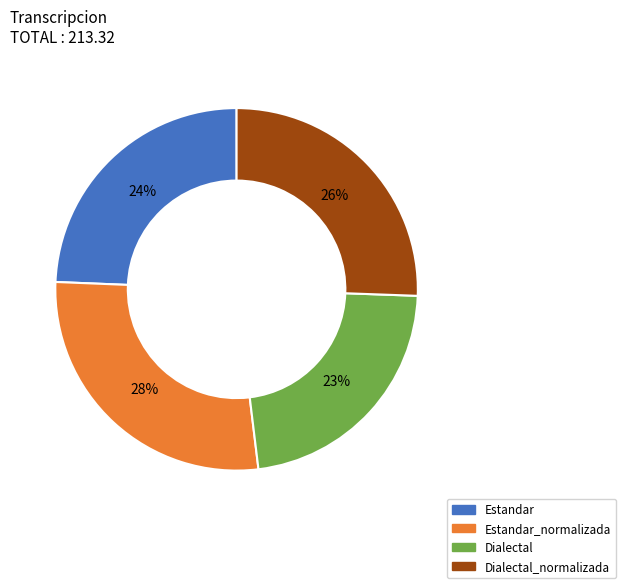

Does any single category account for the majority?

No